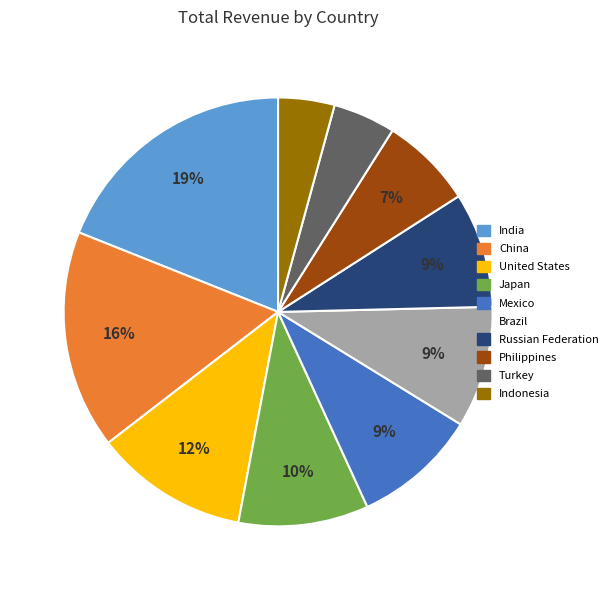

How many slices are in this pie chart?

10